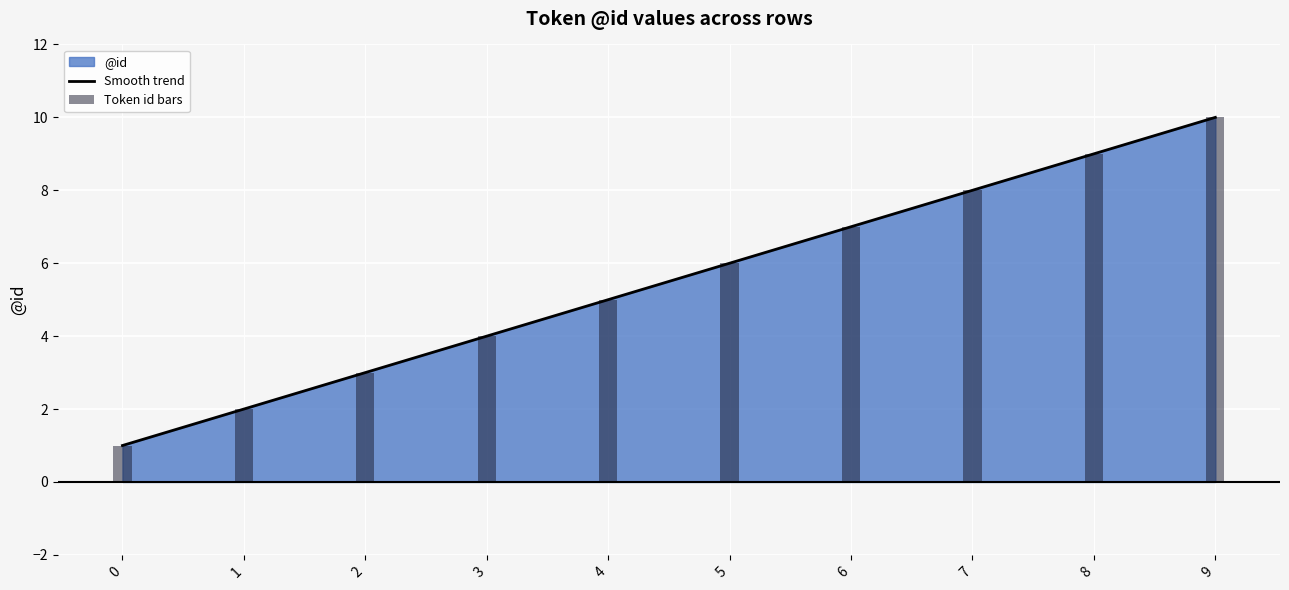

The value at 2 is 3. True or false?

True